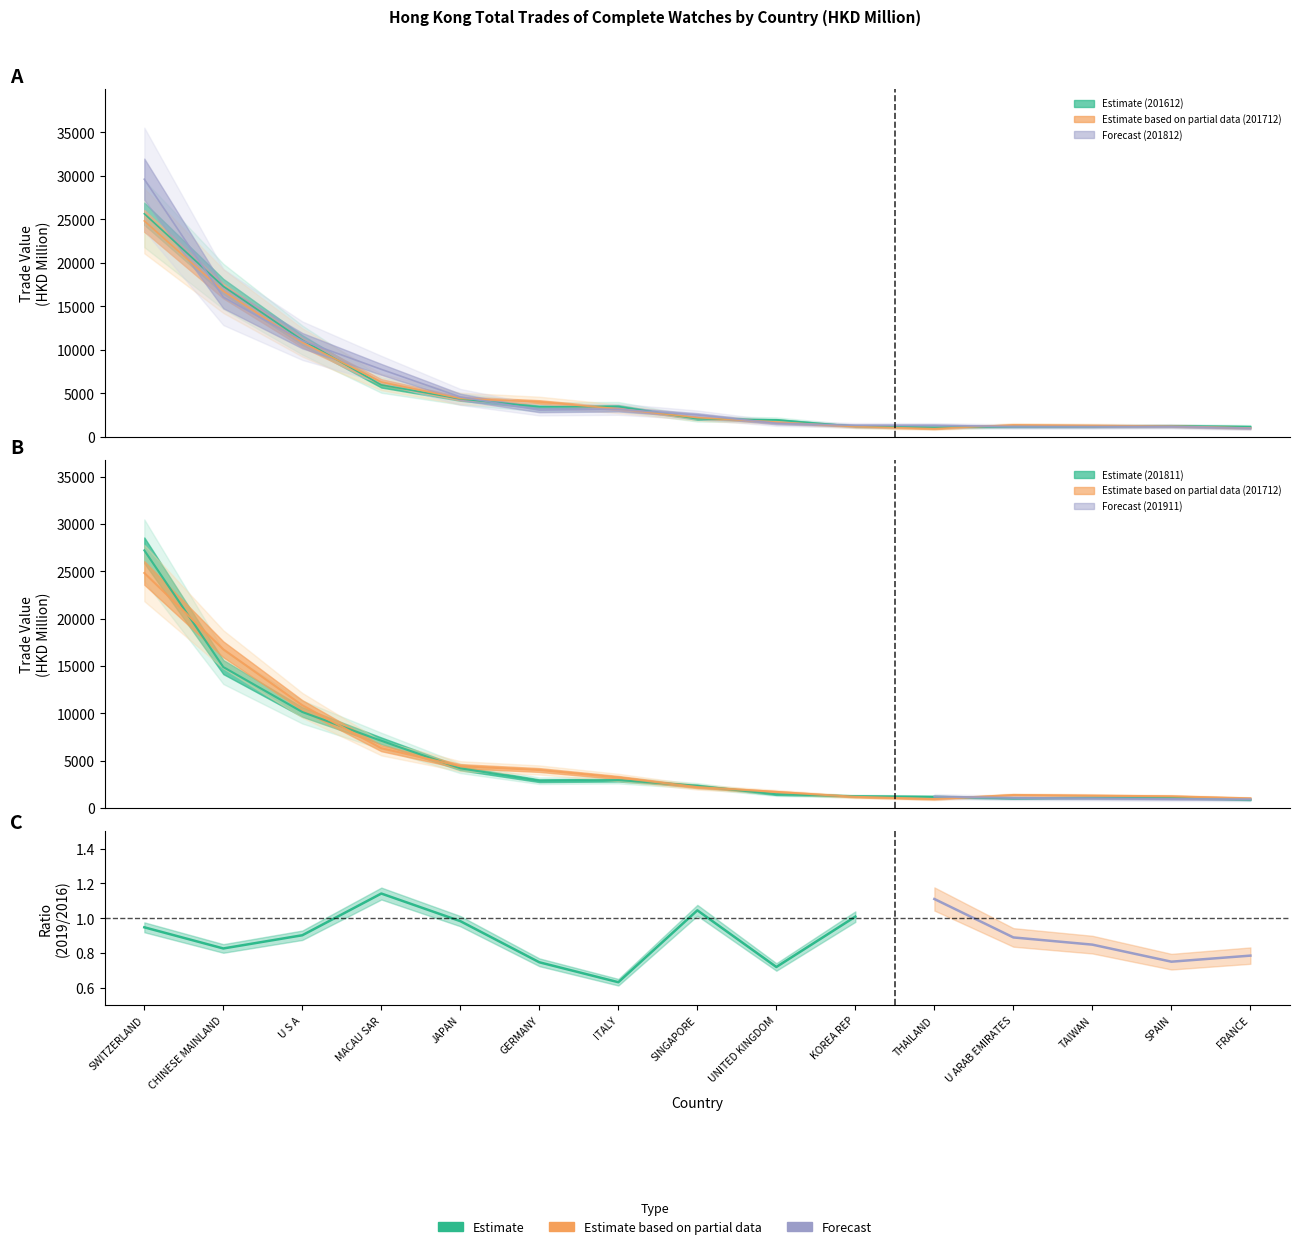

What is the label of the 11th point from the left?

THAILAND